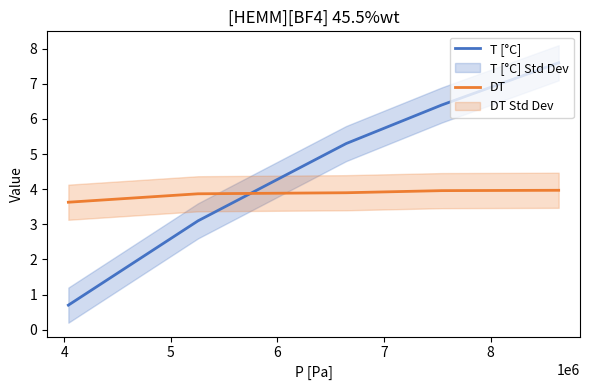

True or false: T [°C] and DT intersect in this chart.

True